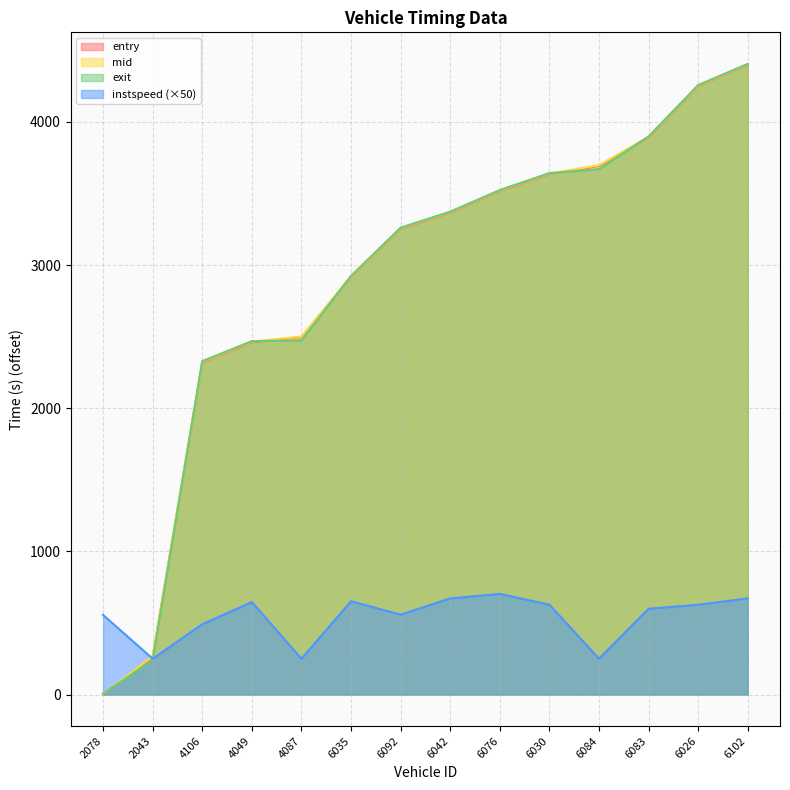

The instspeed series shows 402.0 at 6026. True or false?

False